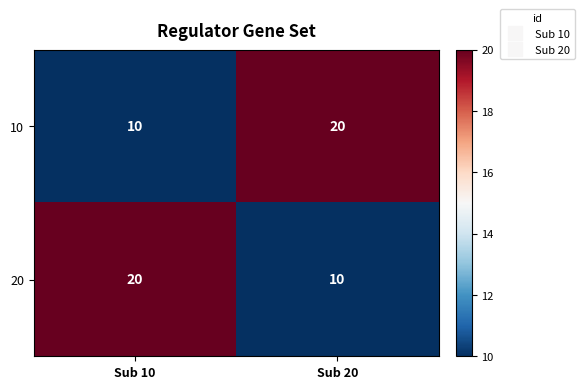

What is the difference between the maximum and minimum values in the 10 series?

10